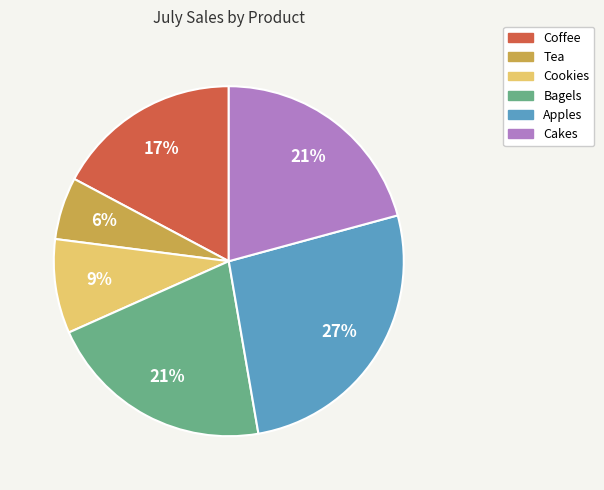

Which slice is the smallest?

Tea